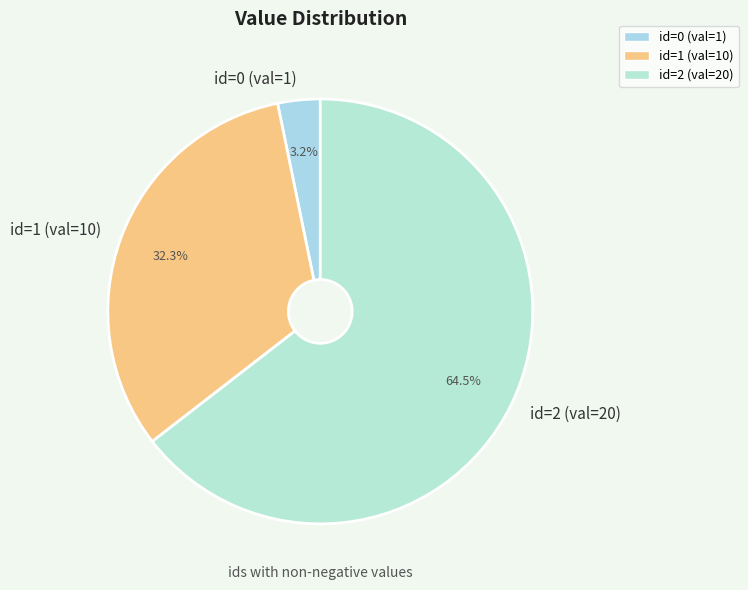

What portion of the pie excludes id=0 (val=1)?

96.8%